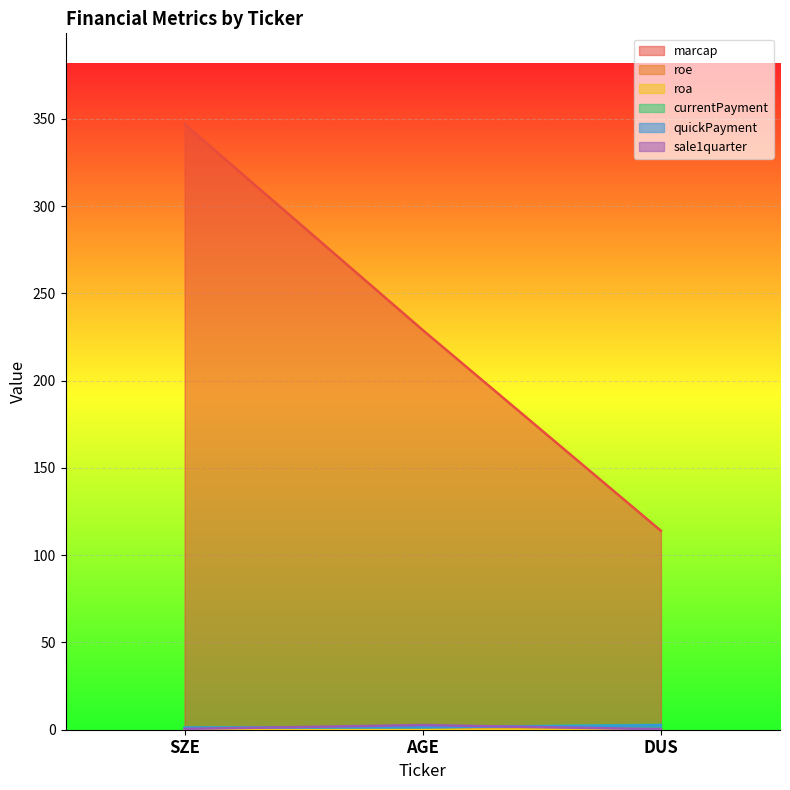

What is the difference between the second highest and minimum values in the currentPayment series?

0.2